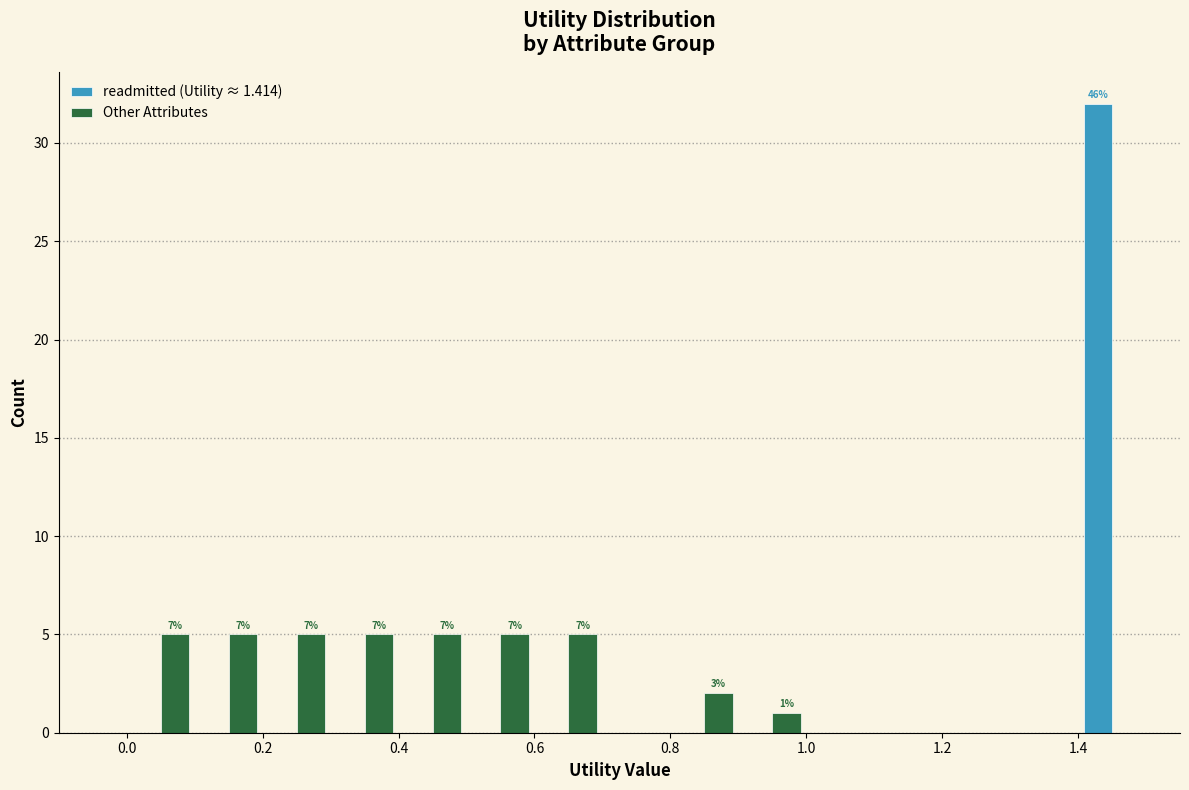

In the readmitted (Utility ≈ 1.414) series, which range on the x-axis has the tallest bar?

1.4 to 1.5